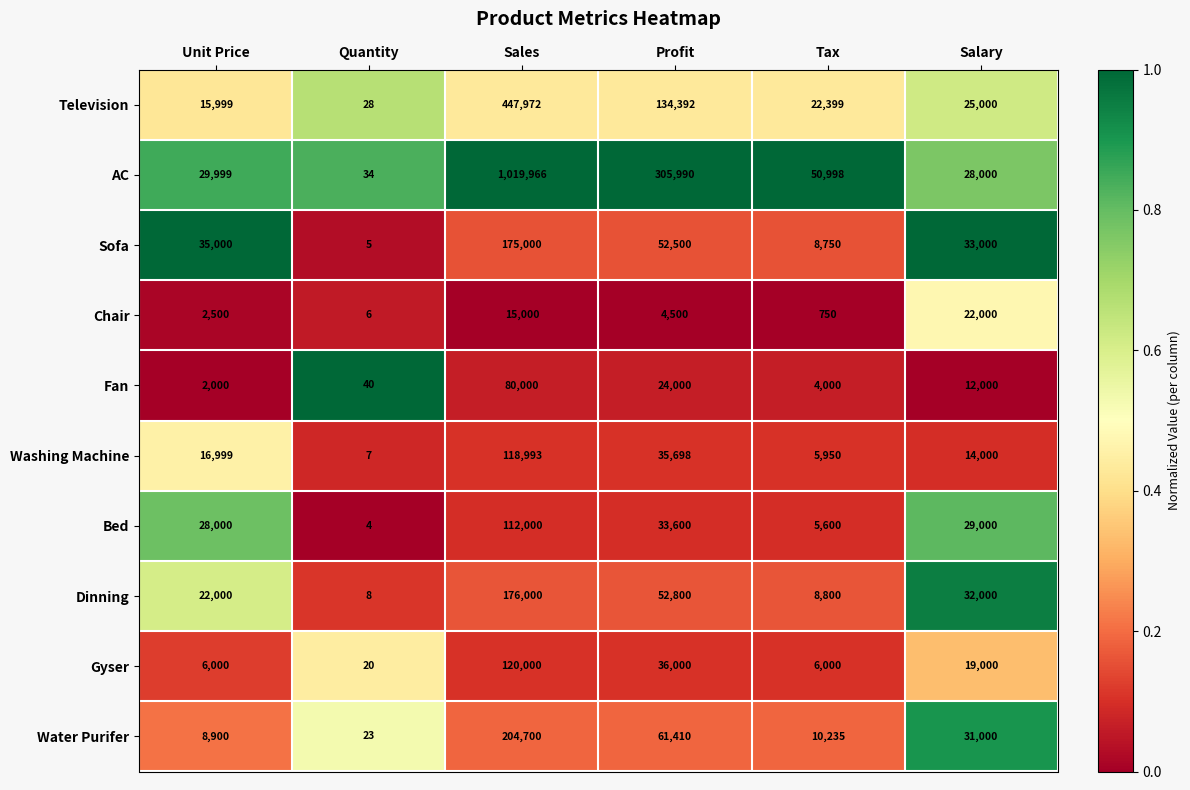

Which series has the widest spread of values?

AC